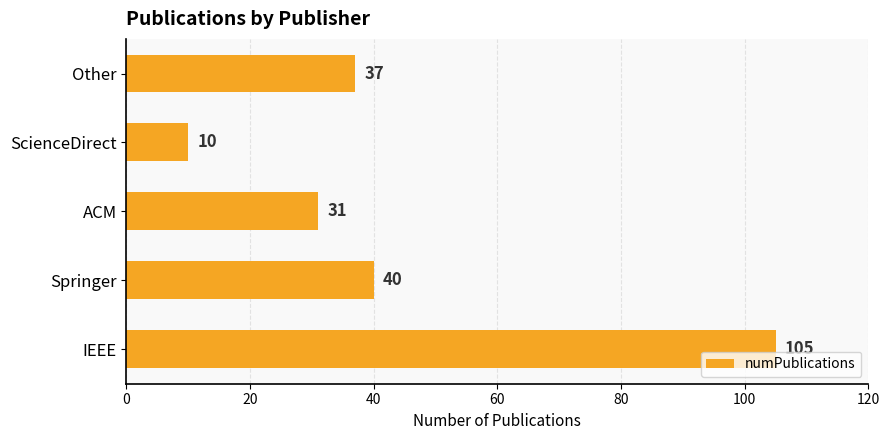

Count the number of data series in this chart.

1